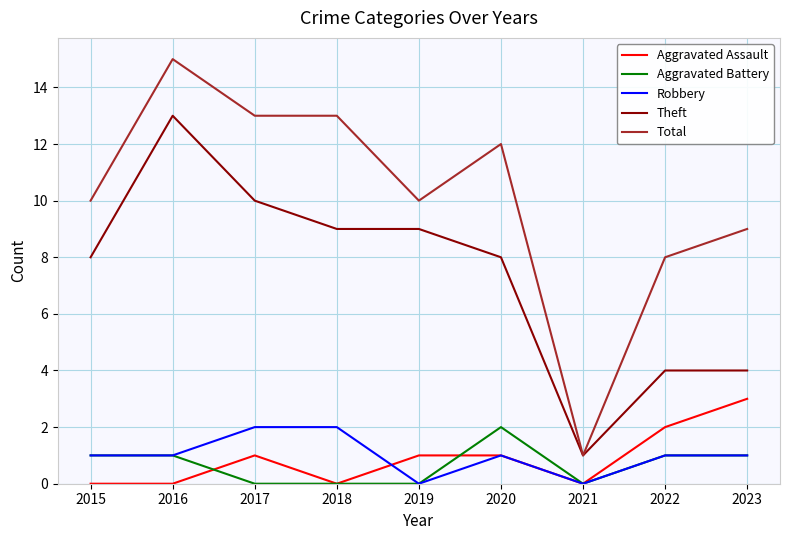

What is the average value of the Theft series?

7